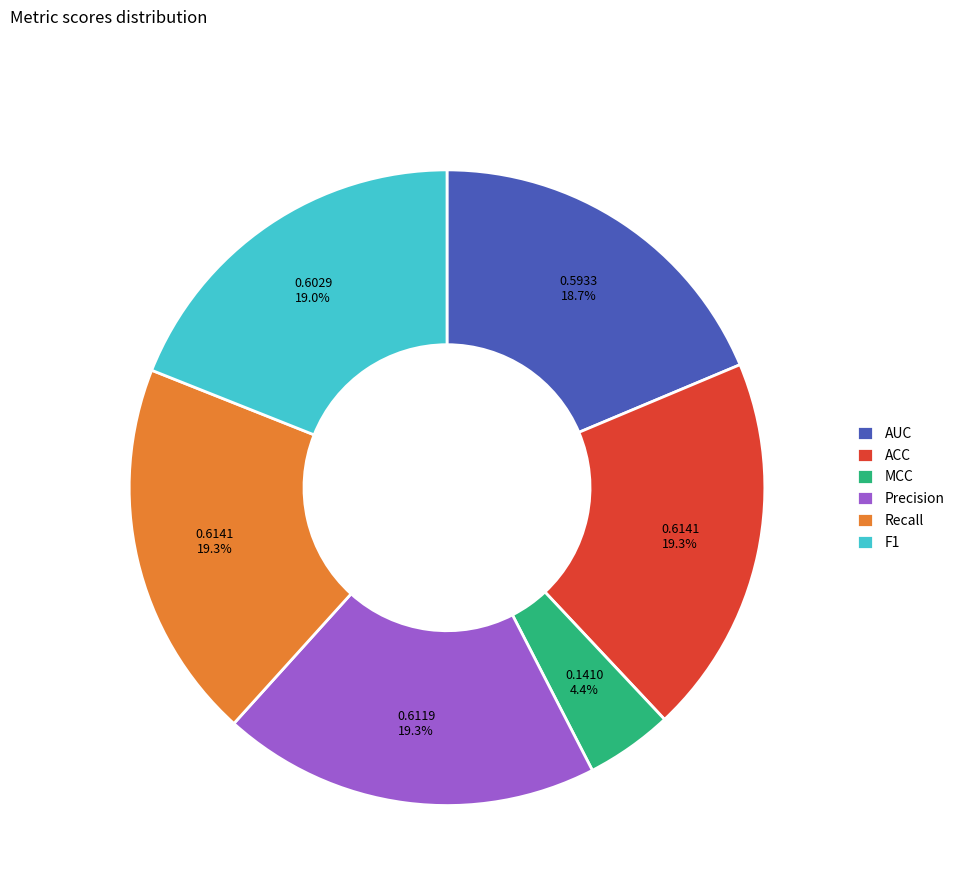

Is the sum of AUC and F1 greater than half?

No